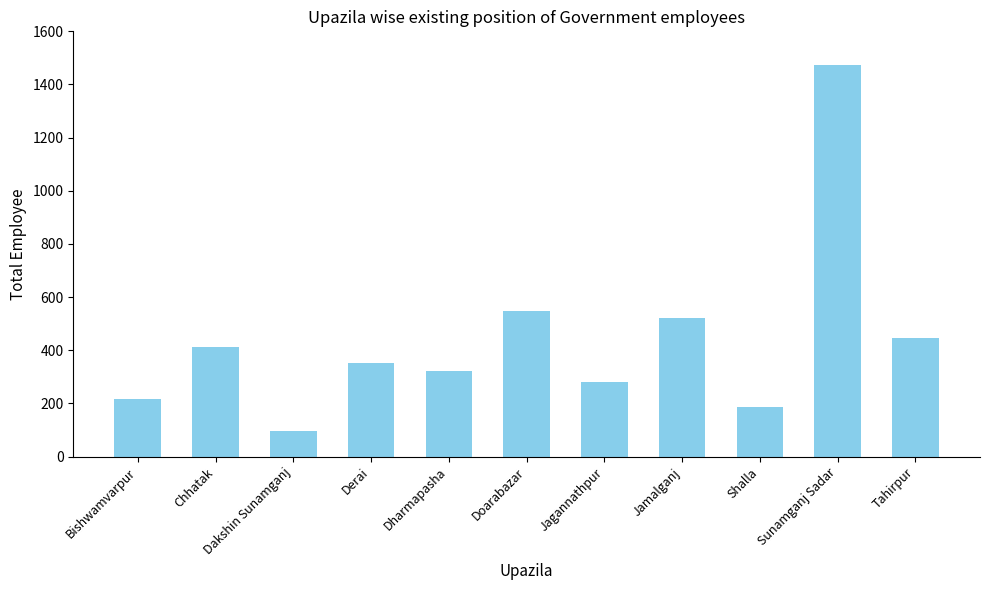

What is the sum of all values?

4859